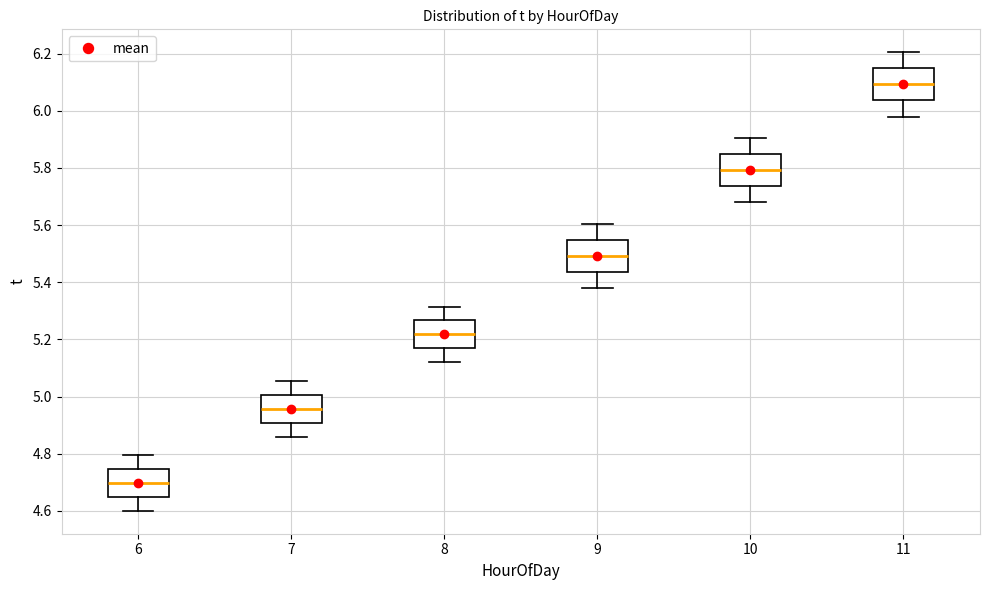

Reading left to right, read every box against the y-axis: the position of its median line, the range the box covers, and the ends of its whiskers. The values are not printed on the chart, so give them approximately, as read against the axis.

6: median 4.70, box 4.64 to 4.74, whiskers 4.60 to 4.80
7: median 4.96, box 4.90 to 5.00, whiskers 4.86 to 5.06
8: median 5.22, box 5.16 to 5.26, whiskers 5.12 to 5.32
9: median 5.50, box 5.44 to 5.54, whiskers 5.38 to 5.60
10: median 5.80, box 5.74 to 5.84, whiskers 5.68 to 5.90
11: median 6.10, box 6.04 to 6.14, whiskers 5.98 to 6.20